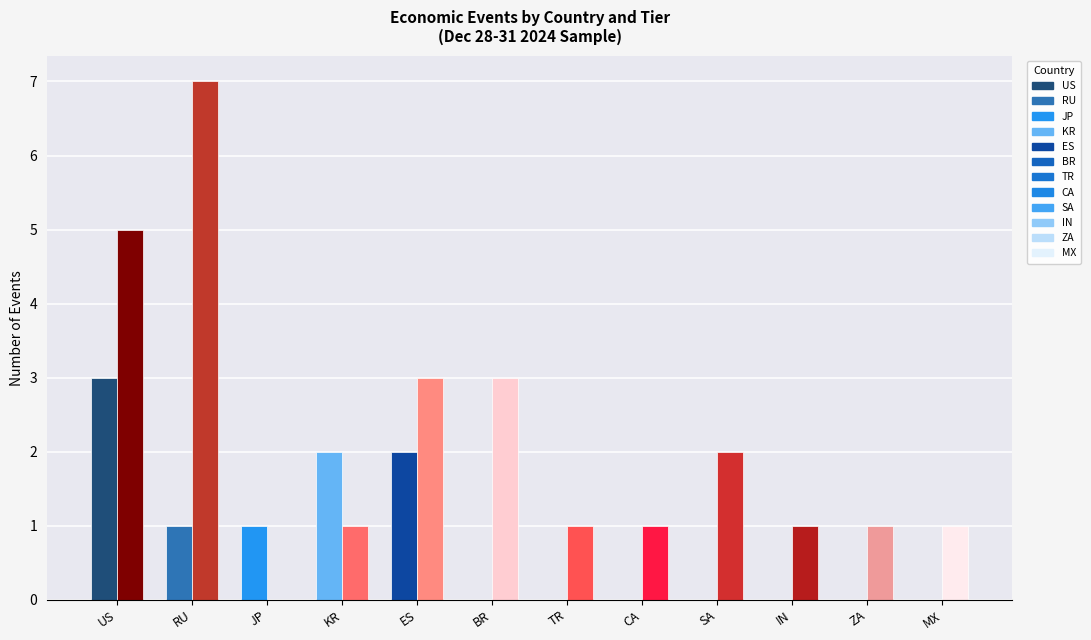

Which label corresponds to the largest value in the chart?

RU